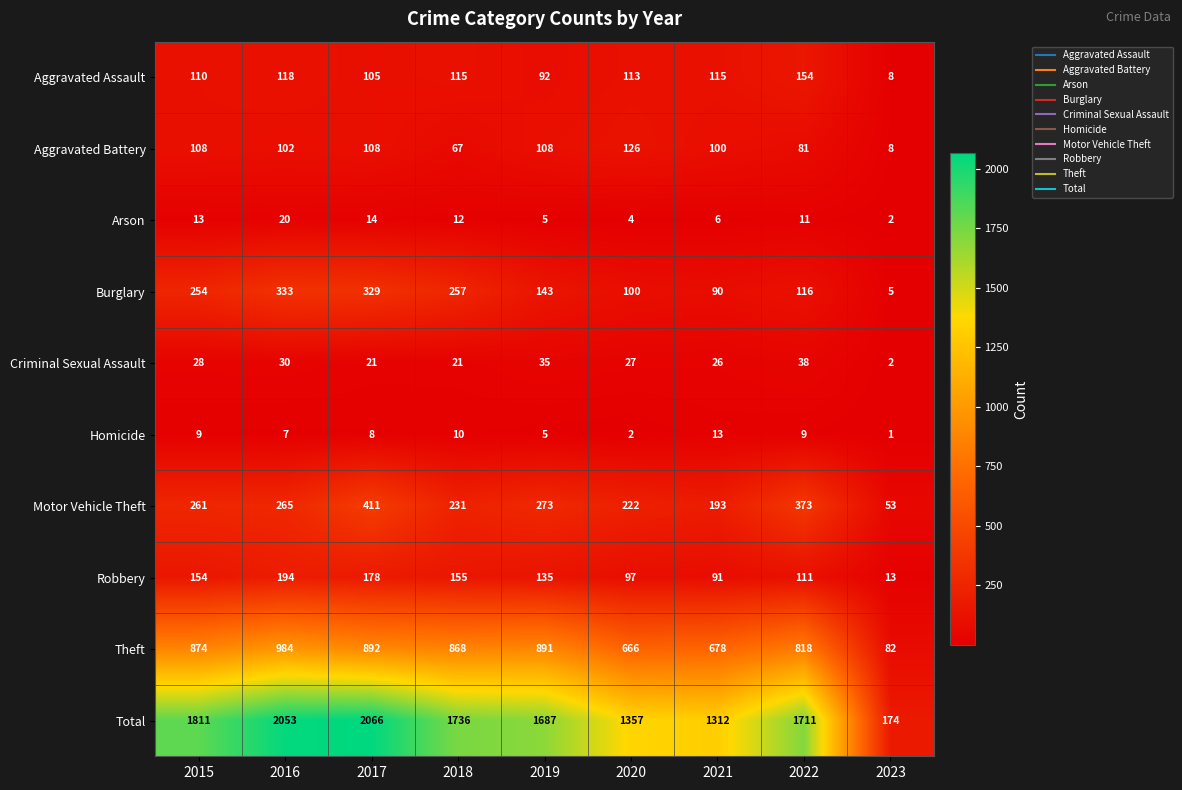

What is the approximate value of Homicide at 2016, to the nearest 5?

5